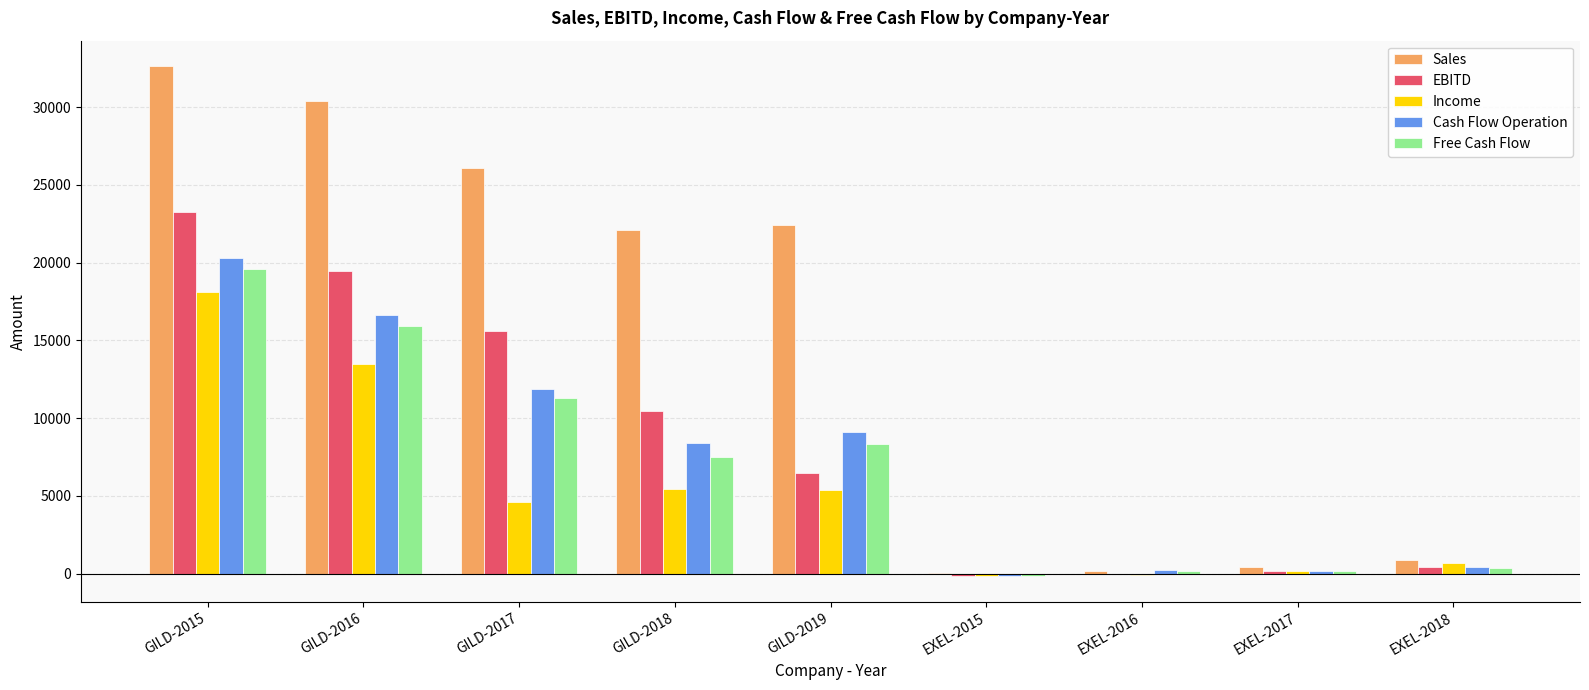

What is the total value across all series at GILD-2019?

51789